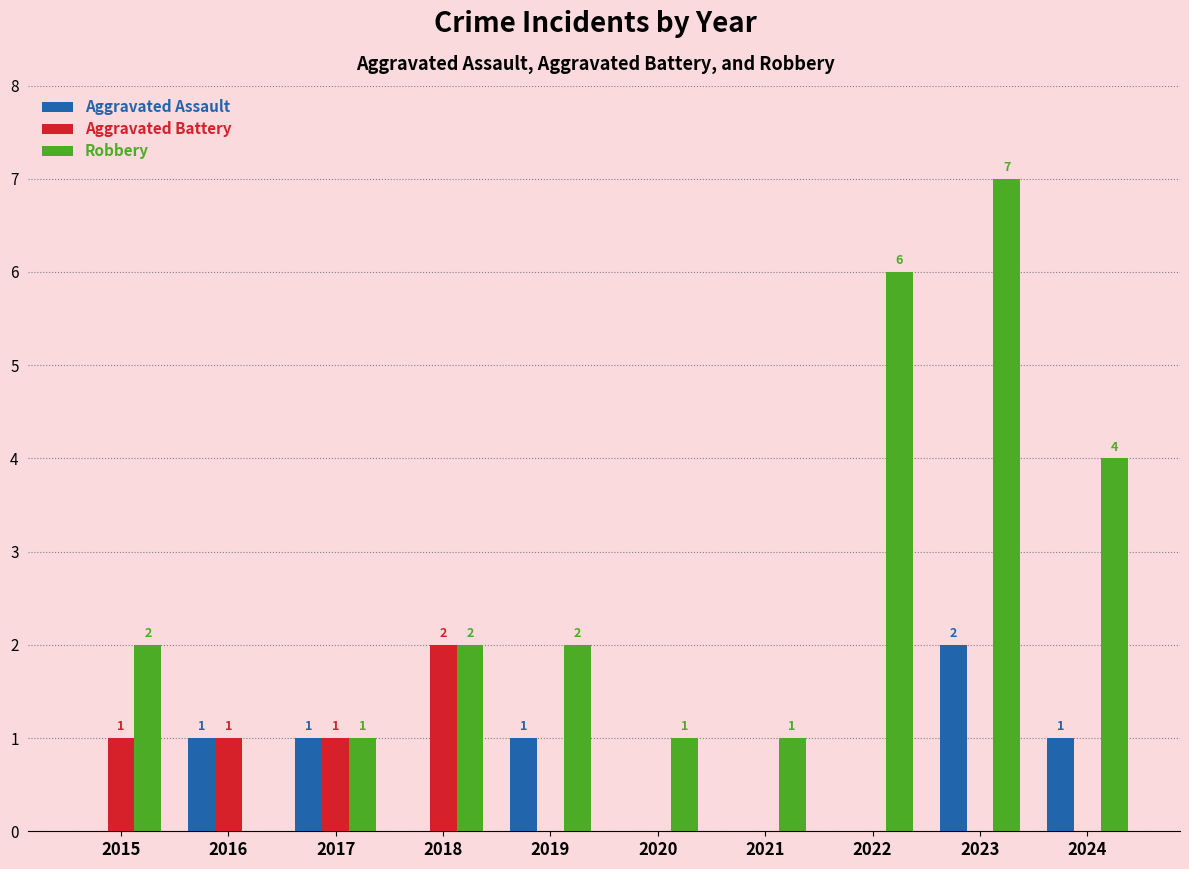

Reading left to right, list all the values displayed in this chart.

Aggravated Assault: 2015=0	2016=1	2017=1	2018=0	2019=1	2020=0	2021=0	2022=0	2023=2	2024=1
Aggravated Battery: 2015=1	2016=1	2017=1	2018=2	2019=0	2020=0	2021=0	2022=0	2023=0	2024=0
Robbery: 2015=2	2016=0	2017=1	2018=2	2019=2	2020=1	2021=1	2022=6	2023=7	2024=4